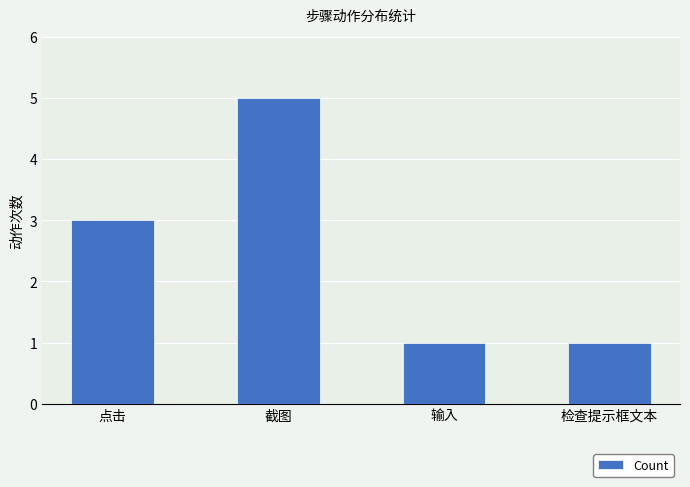

What is the smallest value displayed?

1